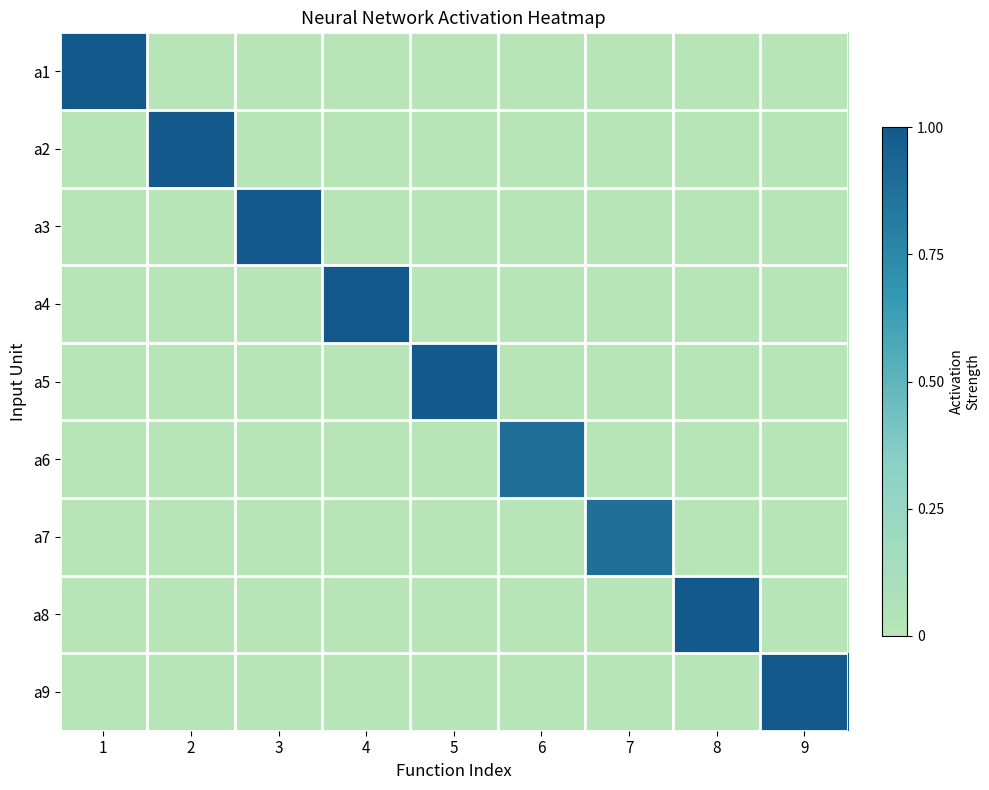

What is the spread (max minus min) of values at 9?

1.0